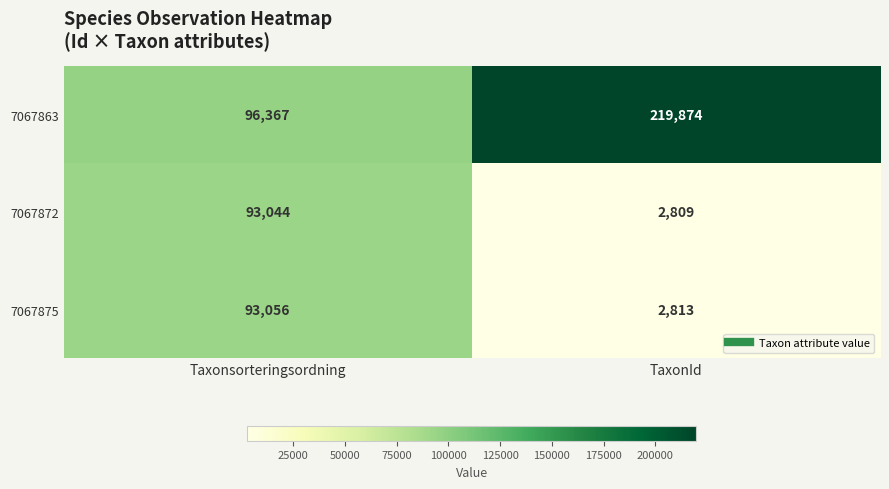

At which label is 7067863 closest to 158120?

Taxonsorteringsordning